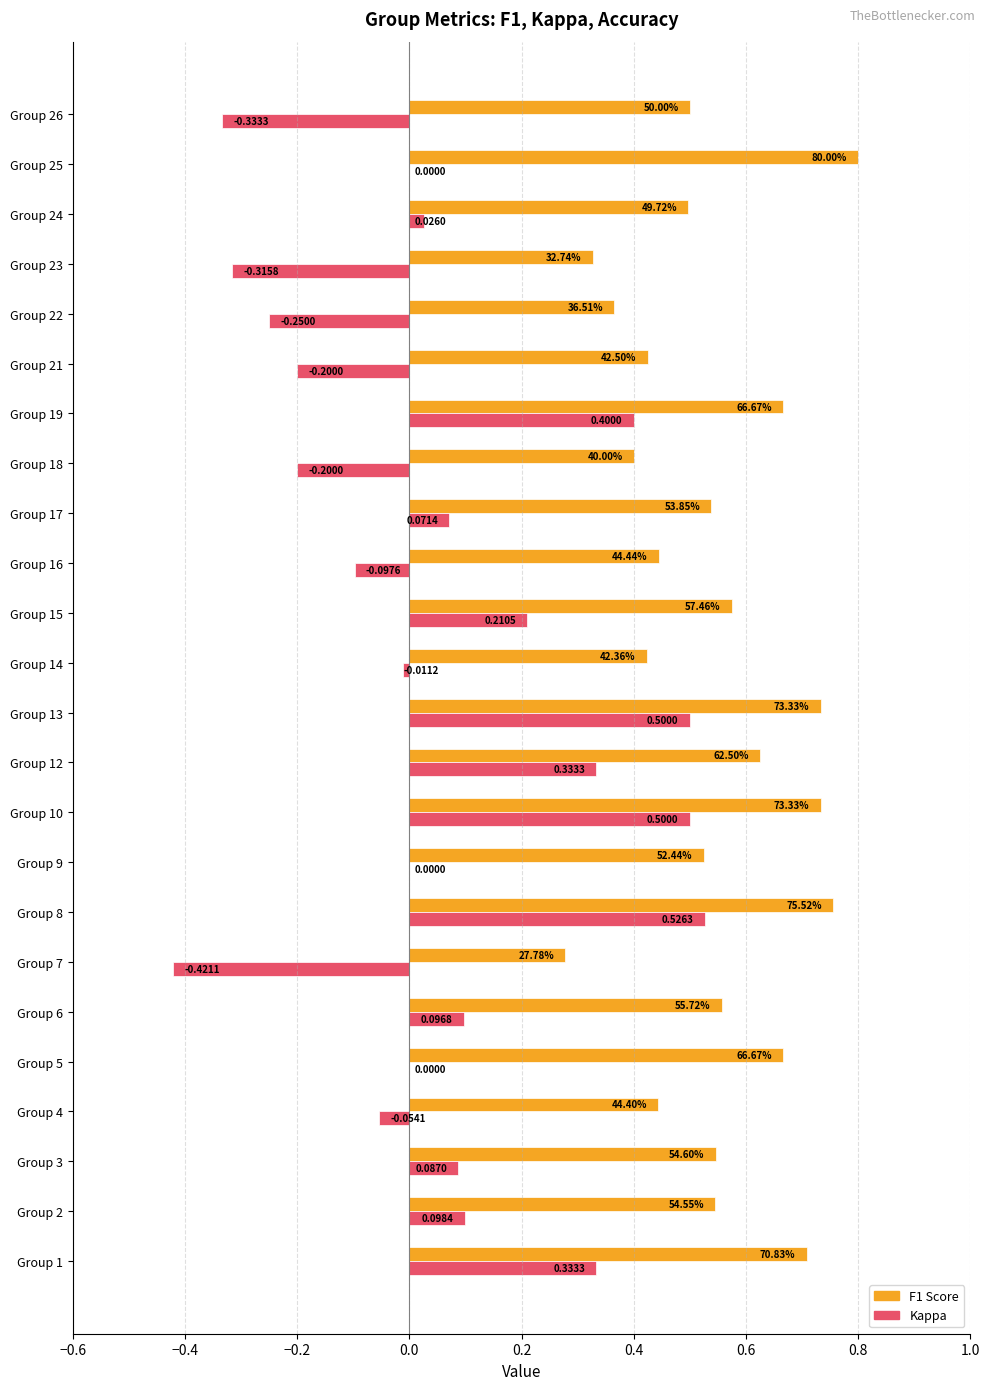

What is the total value across all series at Group 10?

1.2